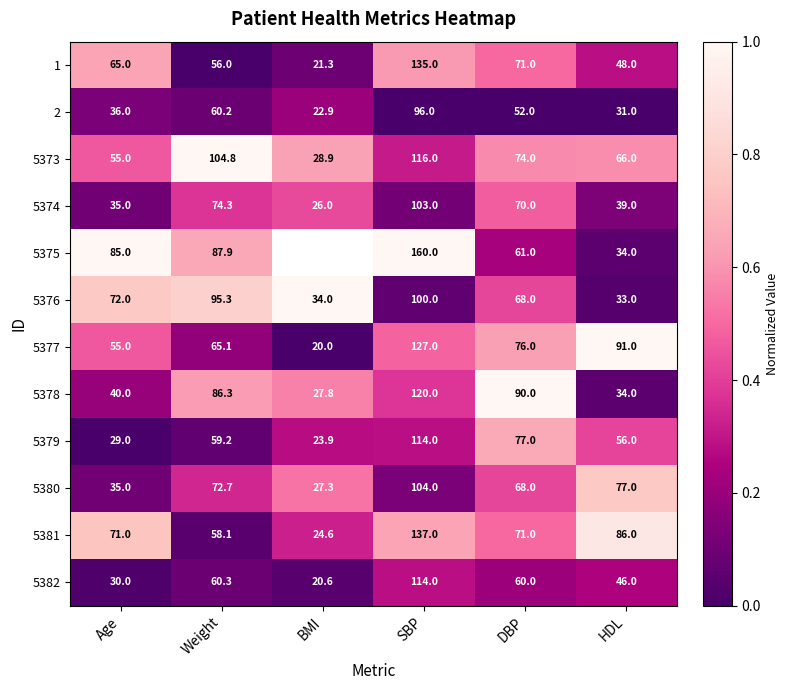

Is it true that 5374 equals 0.2 at HDL?

False